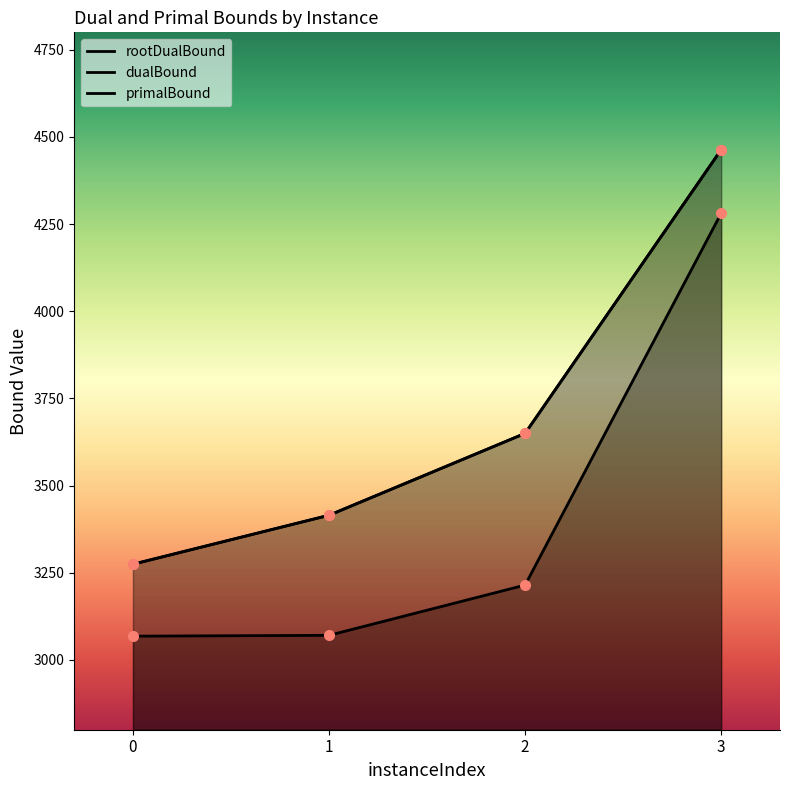

List the series in order of their peak value, highest first.

dualBound, primalBound, rootDualBound